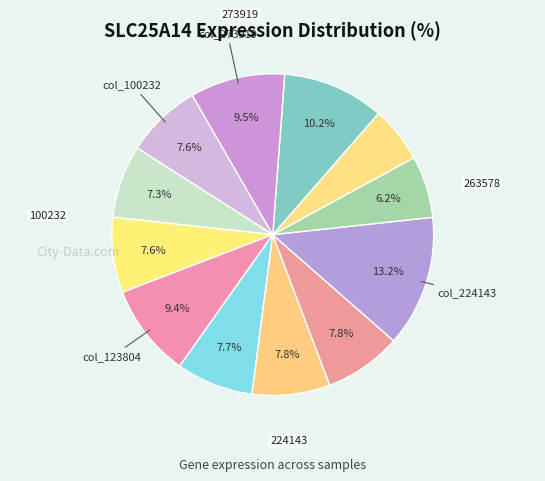

Rank the categories by value from highest to lowest.

224143, 263578, 273919, 123804, 179016, 186481, 146218, 100232, 113971, 103342, 237983, 258135